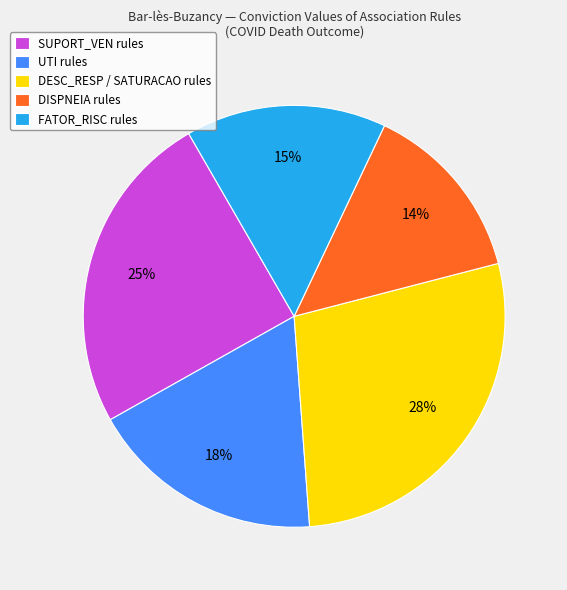

Does SUPORT_VEN rules account for over 50% of the chart?

No